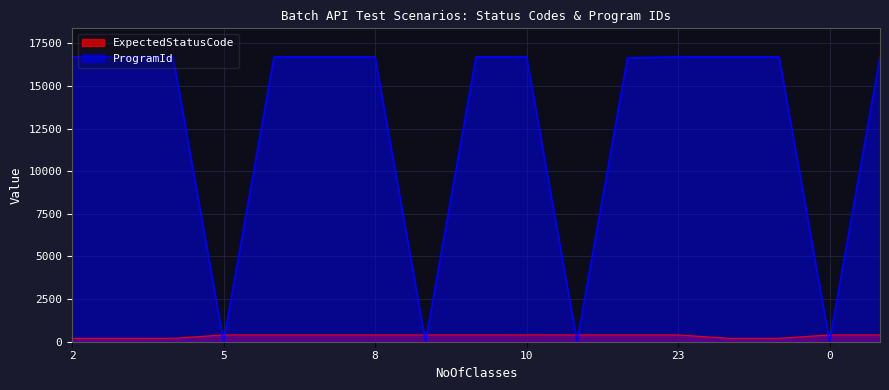

What is the sum of all ExpectedStatusCode values?

5808